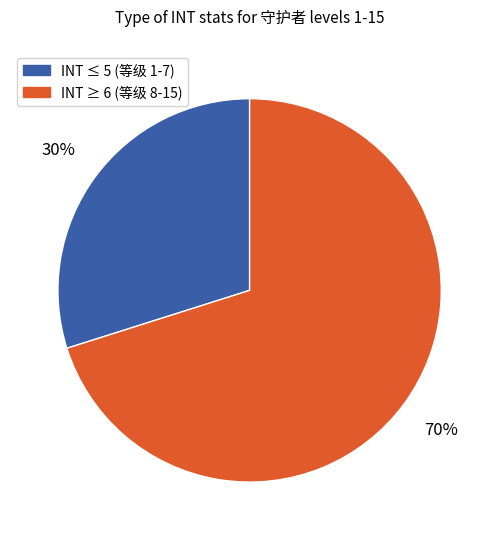

To the nearest percent, what is the difference between the largest and smallest slice percentages?

40%